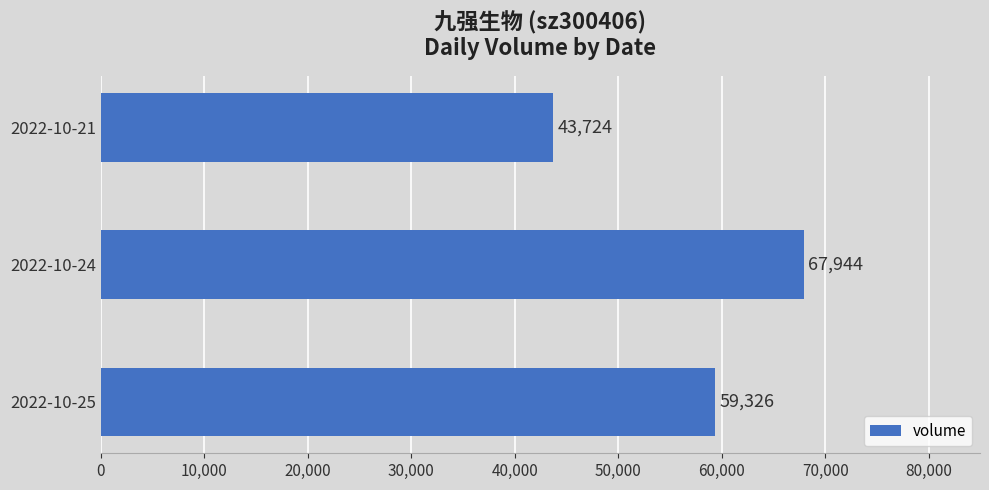

Reading top to bottom, extract all data points from this chart.

2022-10-21=43724	2022-10-24=67944	2022-10-25=59326